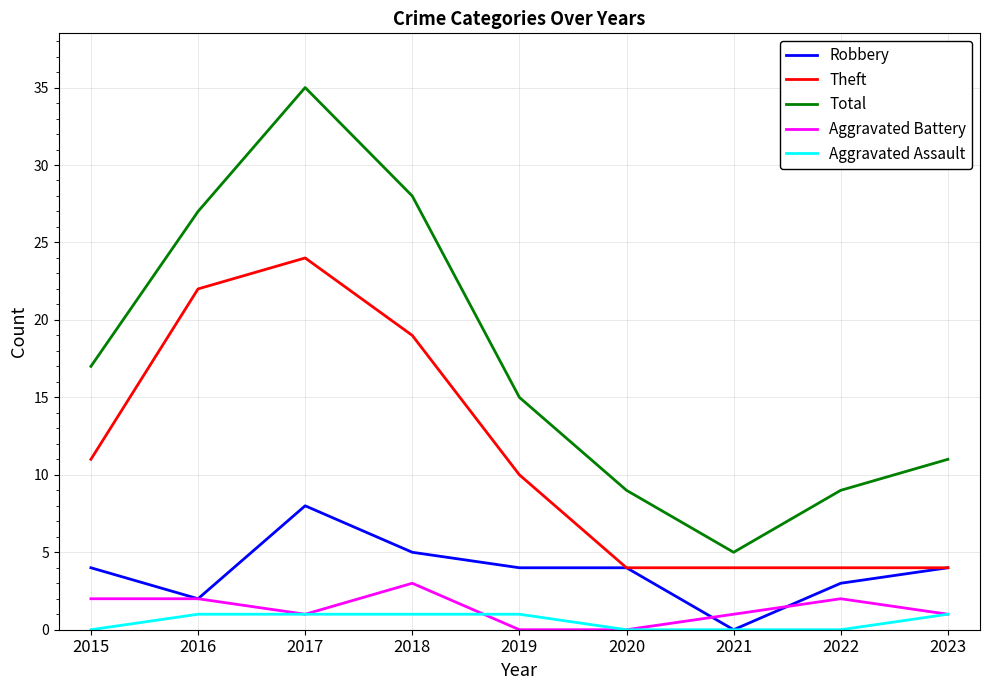

Which category has the highest value in the Total series?

2017